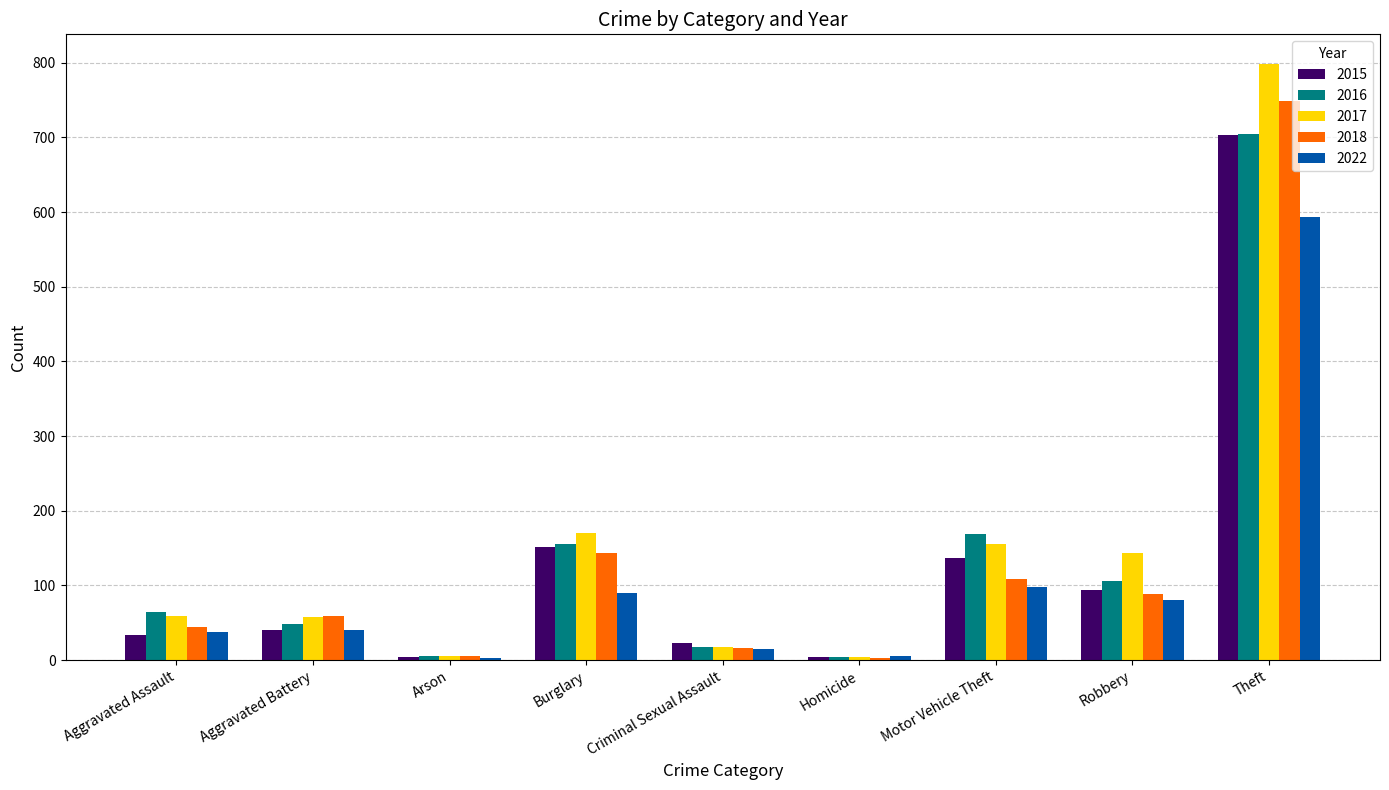

What is the sum of all 2015 values?

1191